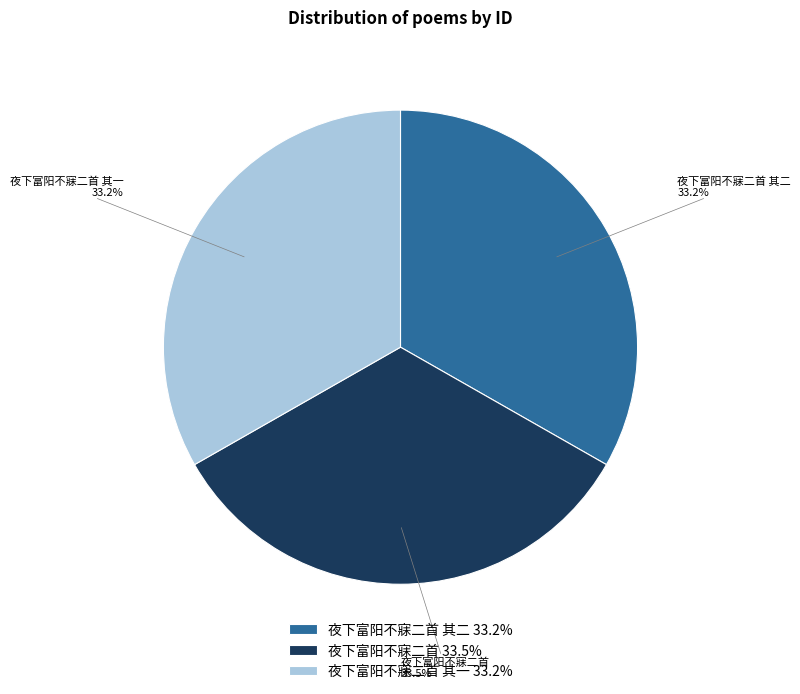

To the nearest percent, what percentage of the pie is 夜下富阳不寐二首 其二?

33%